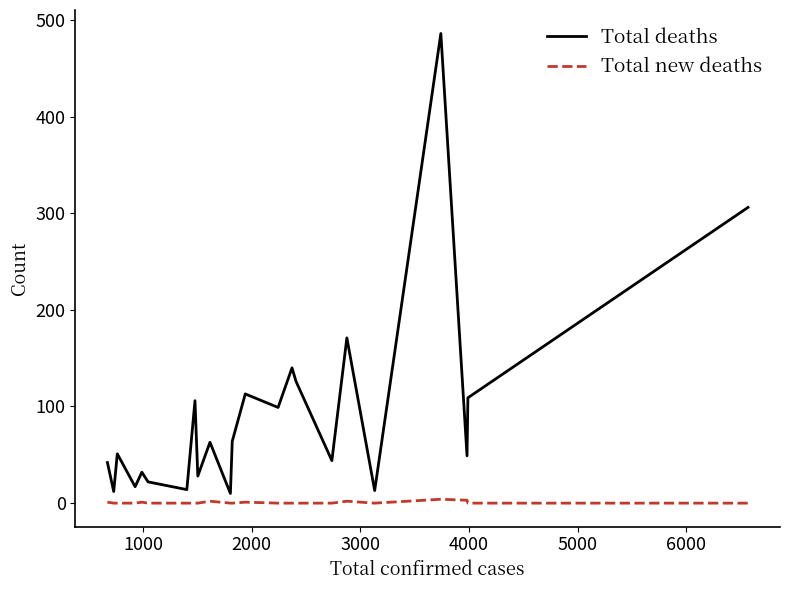

Rank the series by their maximum value, from highest to lowest.

Total deaths, Total new deaths